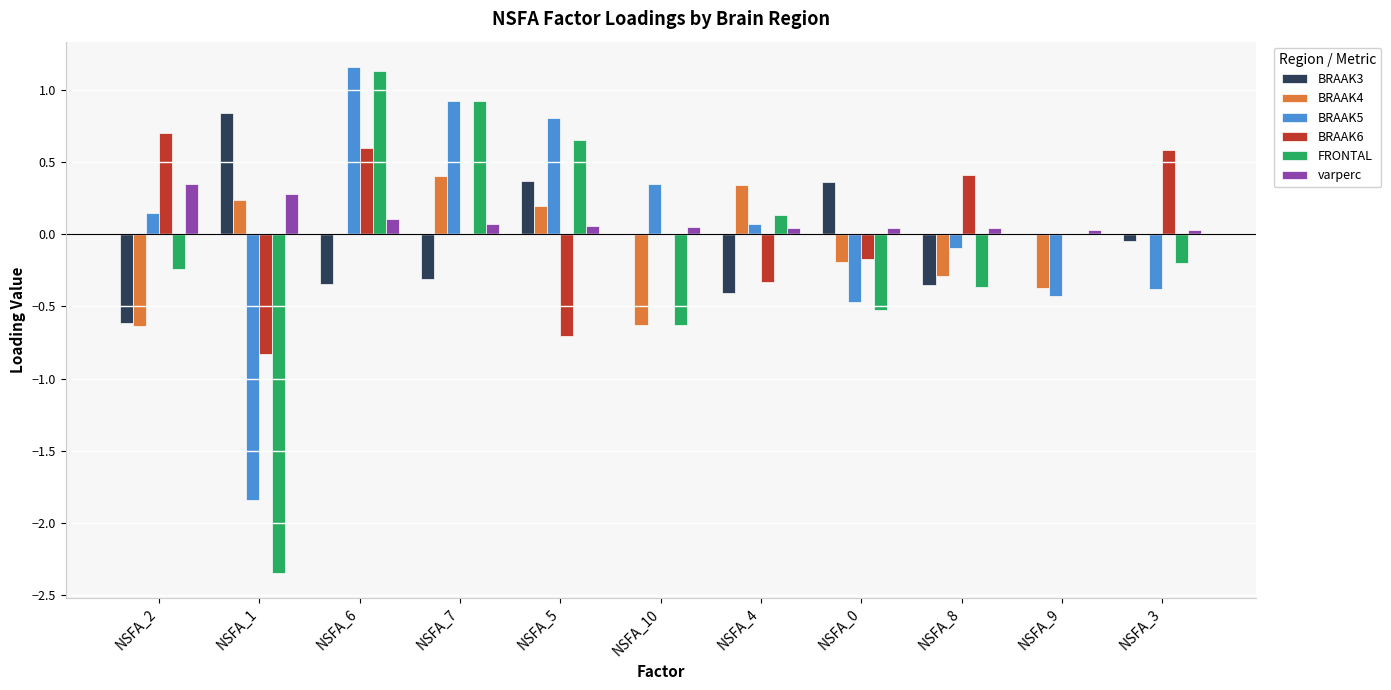

Where does the FRONTAL series first go above 0?

NSFA_6